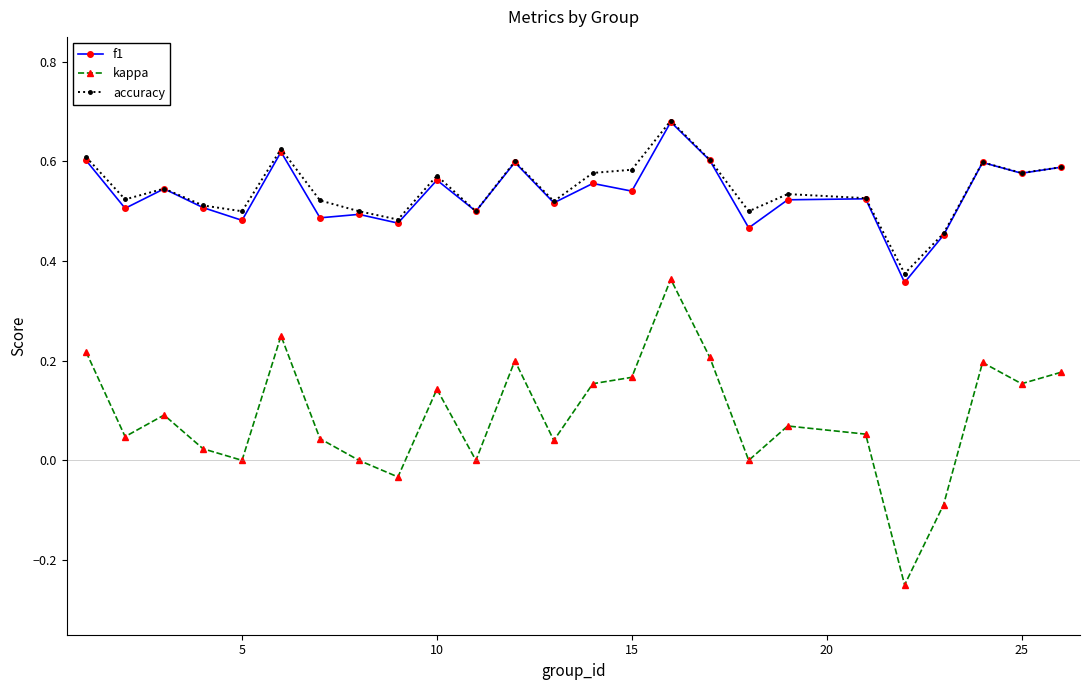

True or false: kappa and f1 intersect in this chart.

False